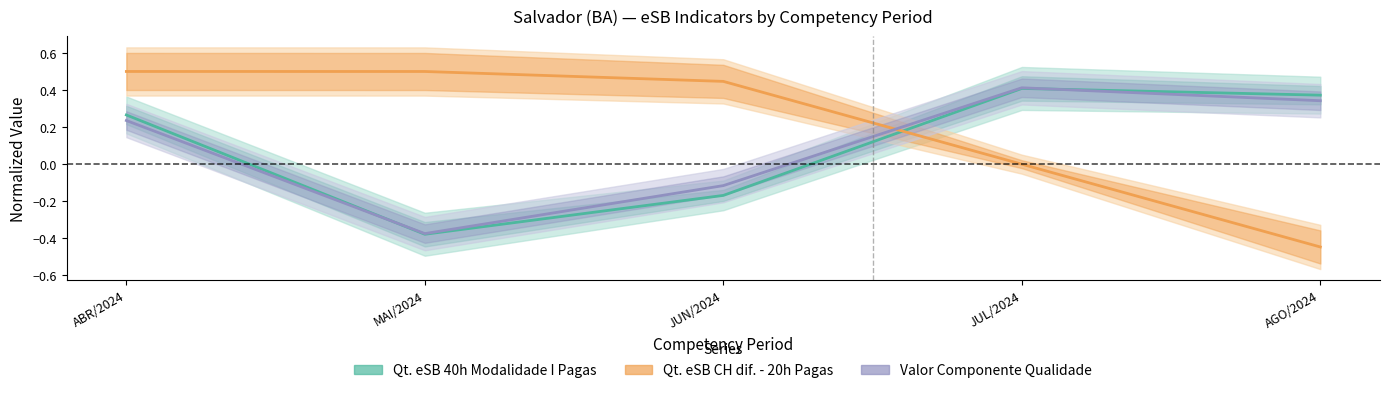

What is the average value of the Qt. eSB 40h Modalidade I Pagas series?

0.1